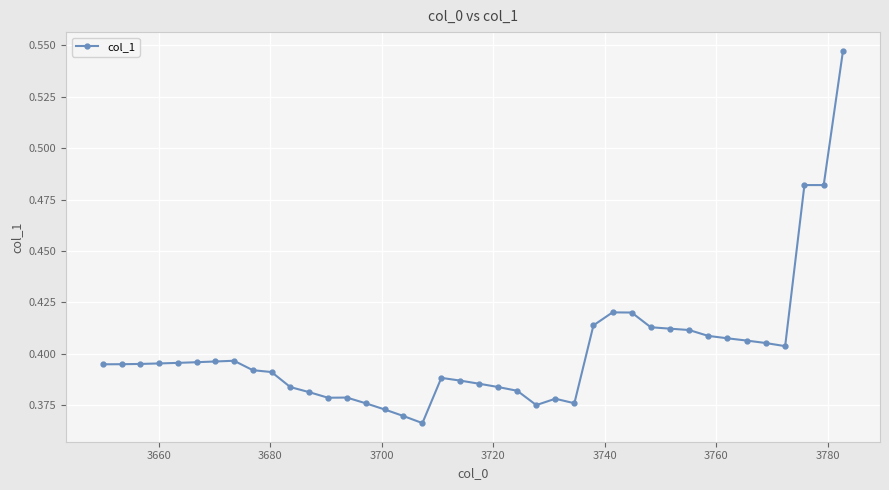

What is the sum of all values?

16.0